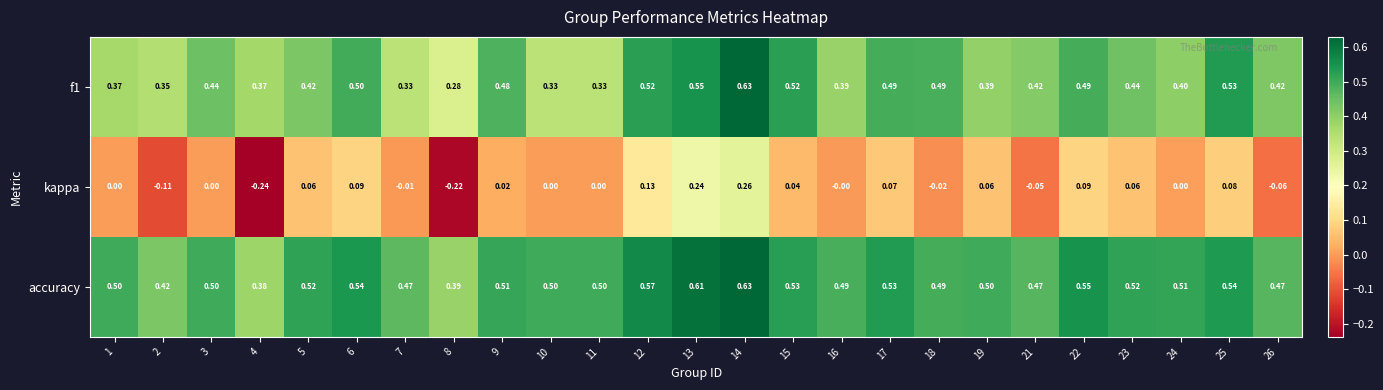

Is the value of accuracy at 13 greater than the value of f1 at 2?

Yes